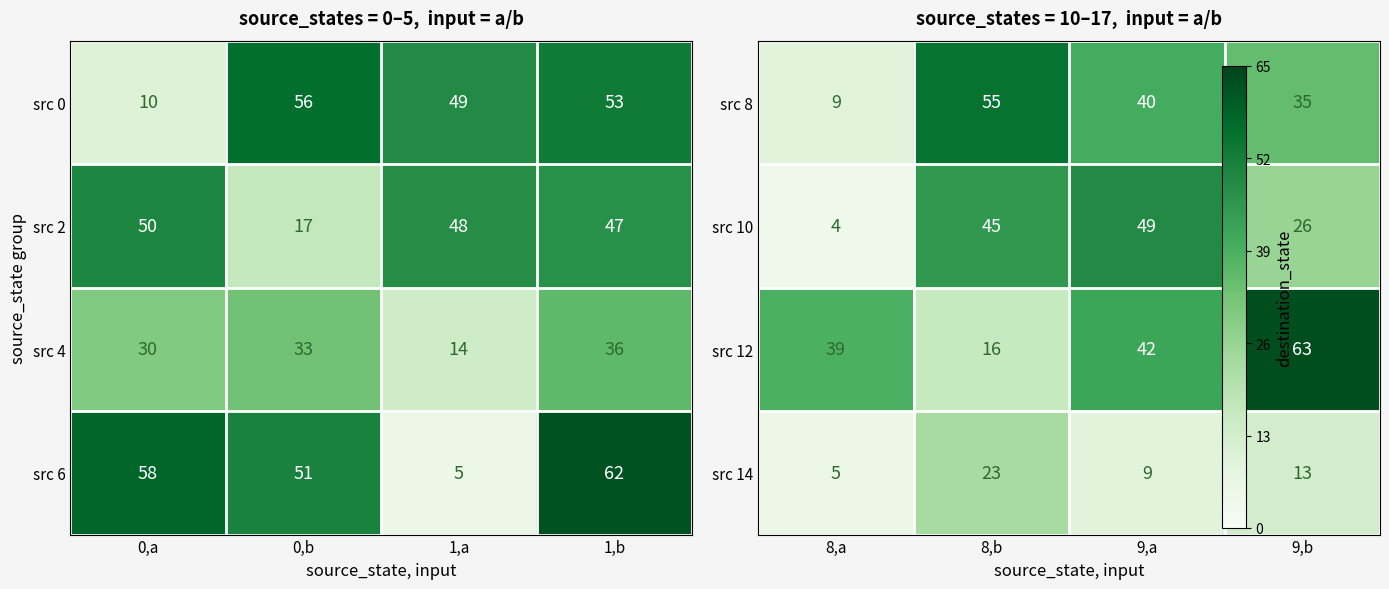

The src 0 series shows 10 at 0,a. True or false?

True